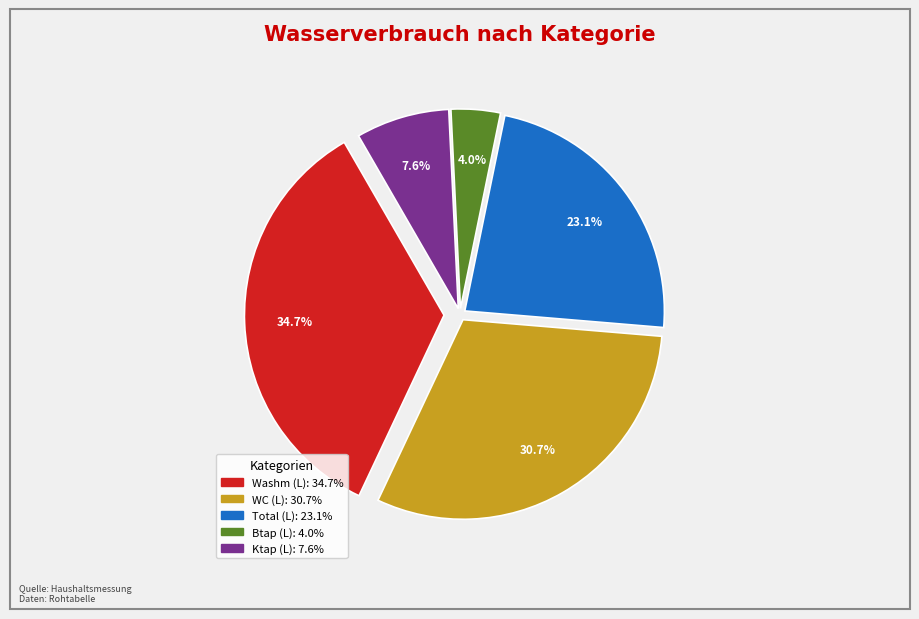

Does any single category account for the majority?

No